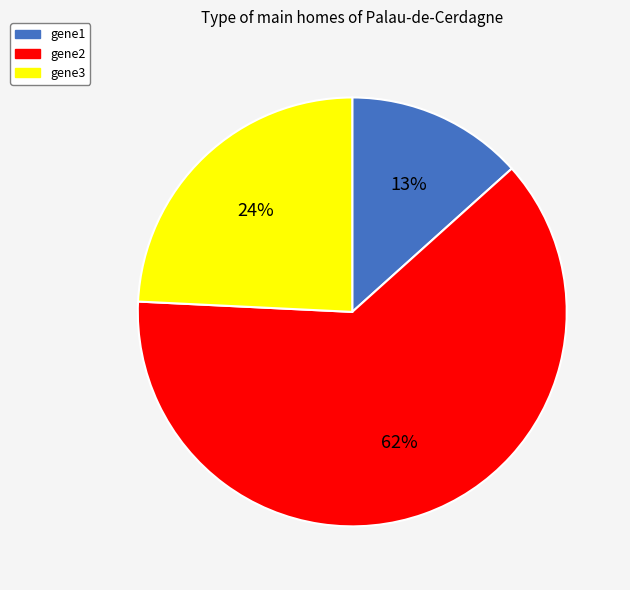

True or false: gene3 accounts for 18% of the total.

False